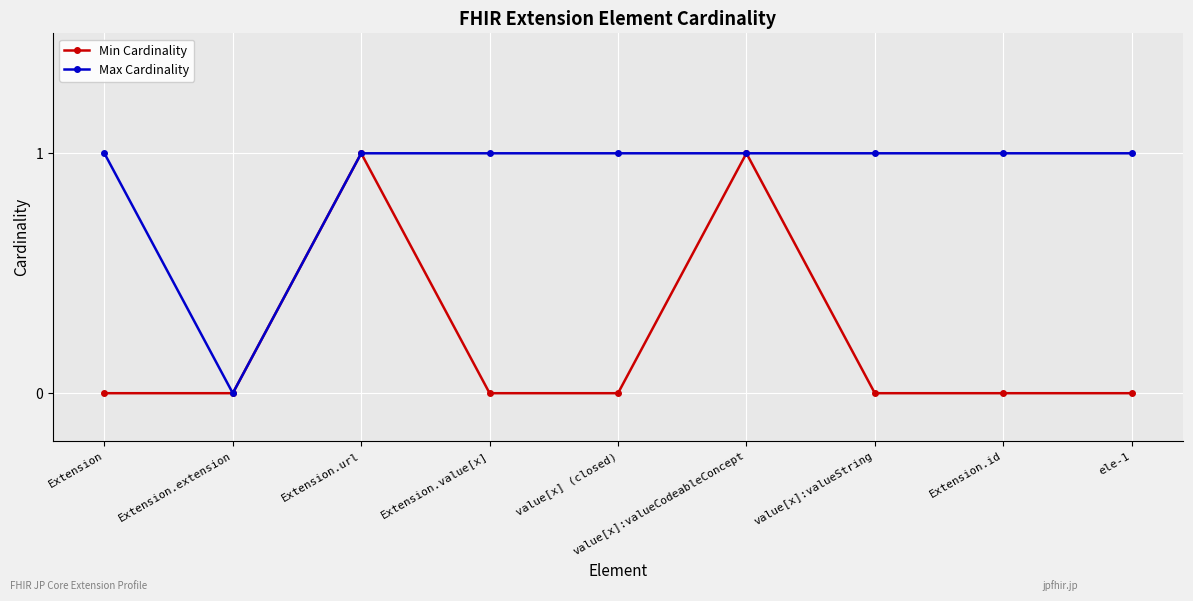

At which label does Max Cardinality reach its minimum?

Extension.extension